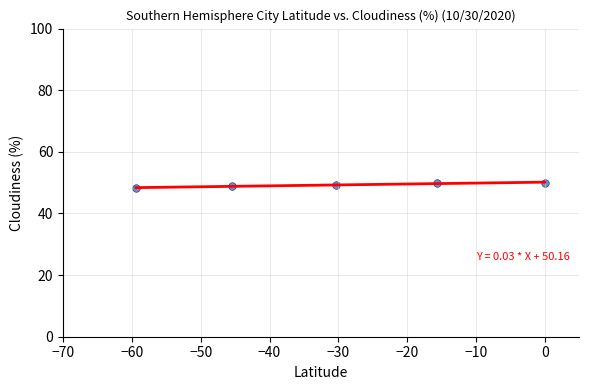

What is the average X value?

-30.2